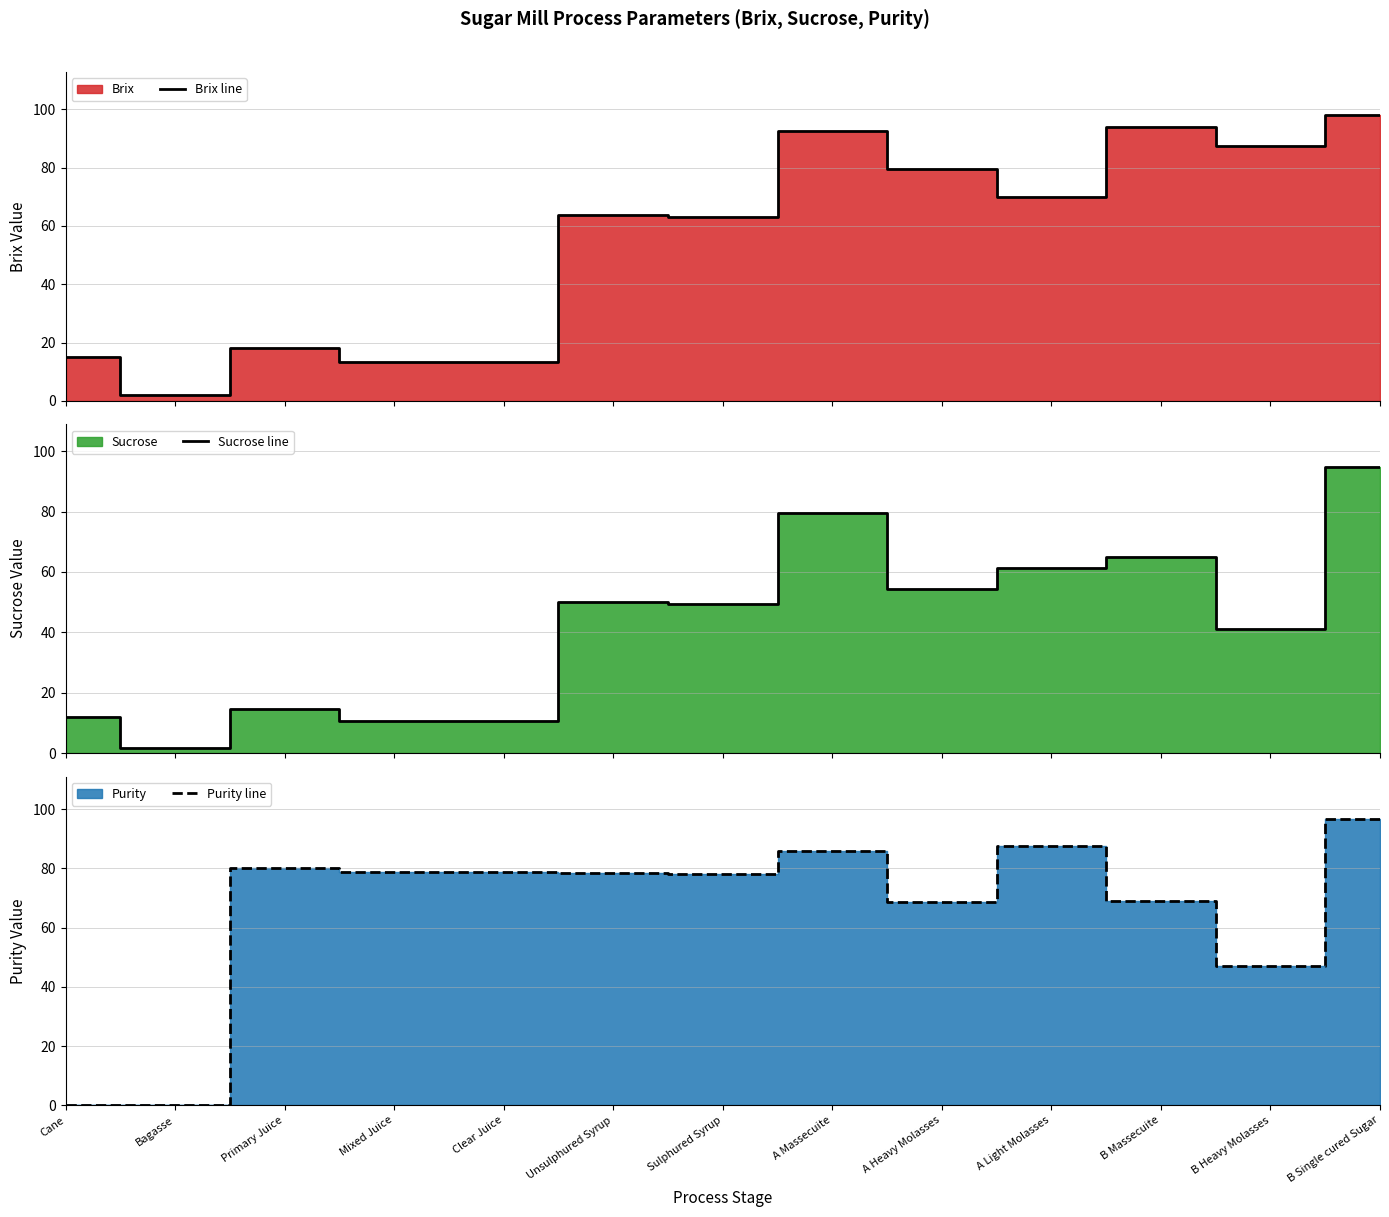

List the labels in order of Brix line value, largest first.

B Single cured Sugar, B Massecuite, A Massecuite, B Heavy Molasses, A Heavy Molasses, A Light Molasses, Unsulphured Syrup, Sulphured Syrup, Primary Juice, Cane, Mixed Juice, Clear Juice, Bagasse